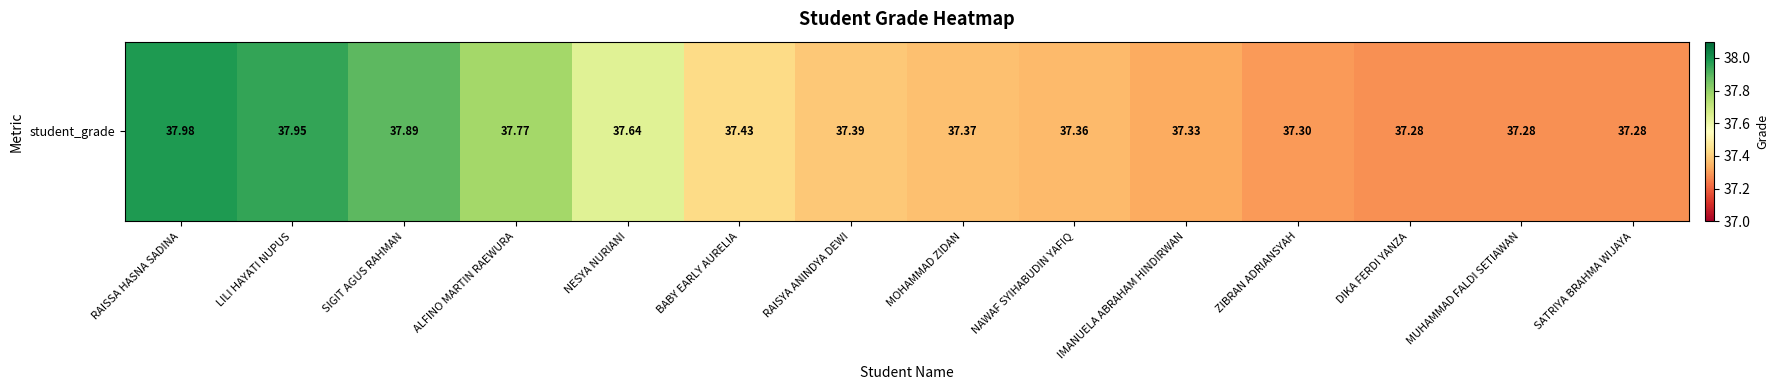

List the labels in order of value, largest first.

RAISSA HASNA SADINA, LILI HAYATI NUPUS, SIGIT AGUS RAHMAN, ALFINO MARTIN RAEWURA, NESYA NURIANI, BABY EARLY AURELIA, RAISYA ANINDYA DEWI, MOHAMMAD ZIDAN, NAWAF SYIHABUDIN YAFIQ, IMANUELA ABRAHAM HINDIRWAN, ZIBRAN ADRIANSYAH, DIKA FERDI YANZA, MUHAMMAD FALDI SETIAWAN, SATRIYA BRAHMA WIJAYA